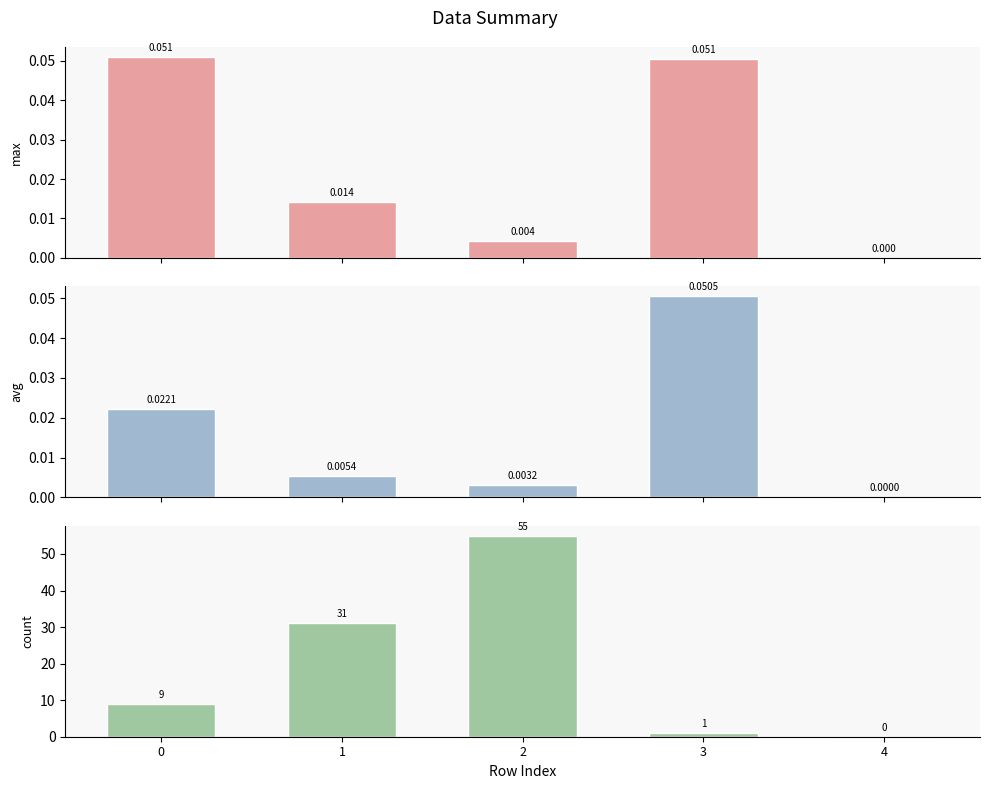

List the series in order of their peak value, lowest first.

avg, max, count